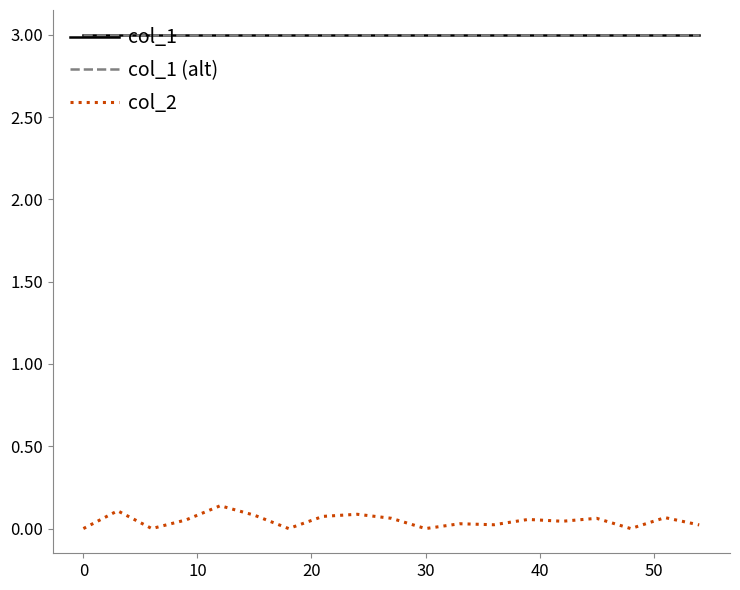

Is this an area chart (filled region under the line)?

No